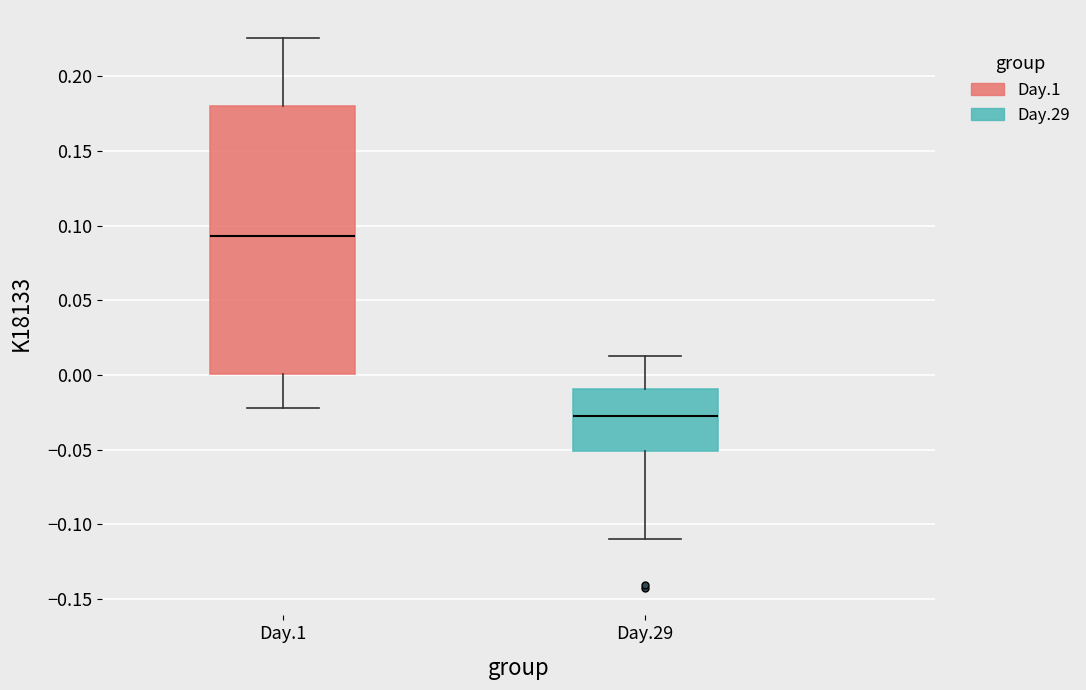

Where does the upper whisker of the box for Day.1 end on the y-axis? The values are not printed on the chart, so give them approximately, as read against the axis.

0.225